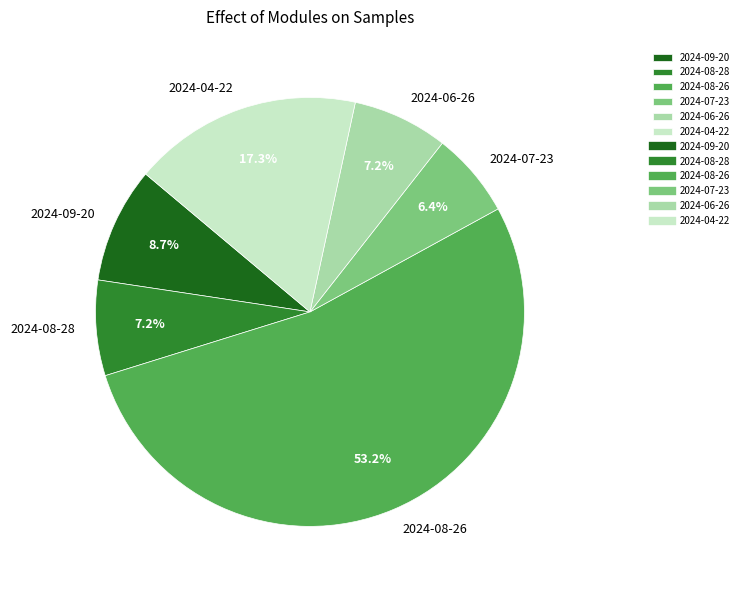

Between 2024-08-26 and 2024-07-23, which is larger?

2024-08-26